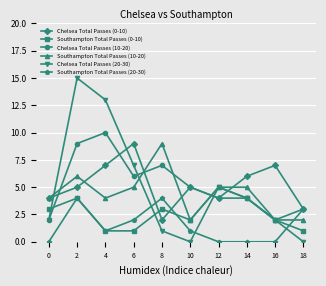

What is the difference between the highest and lowest values at 16?

7